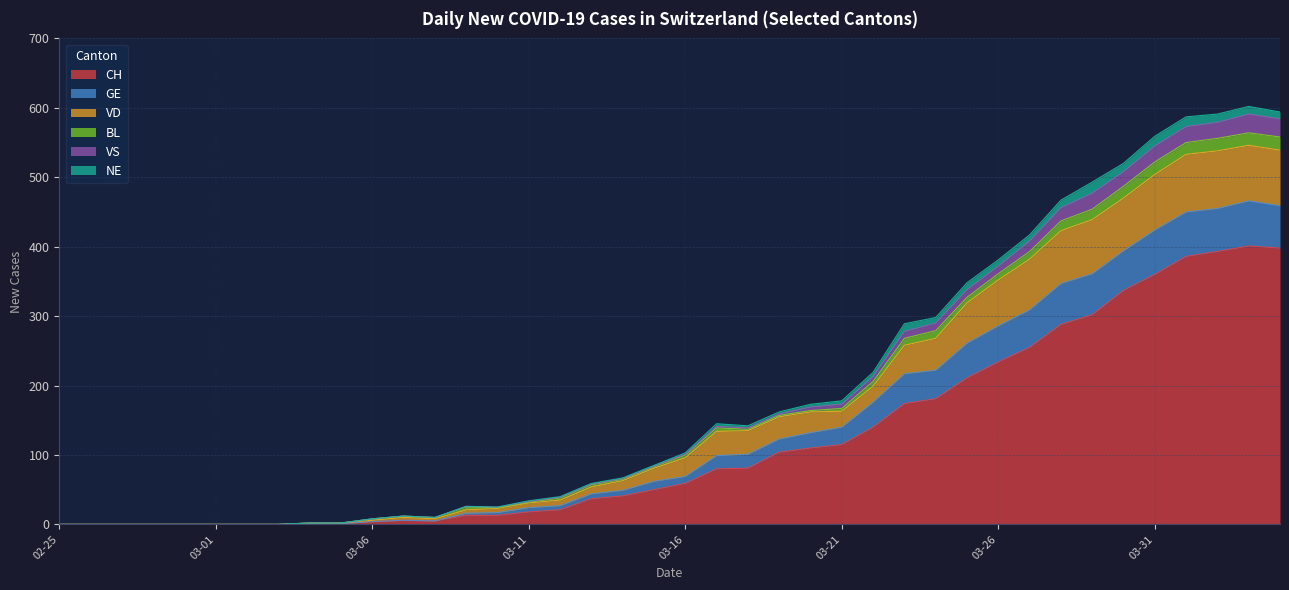

What is the value of the CH point at the 25th from the left?

110